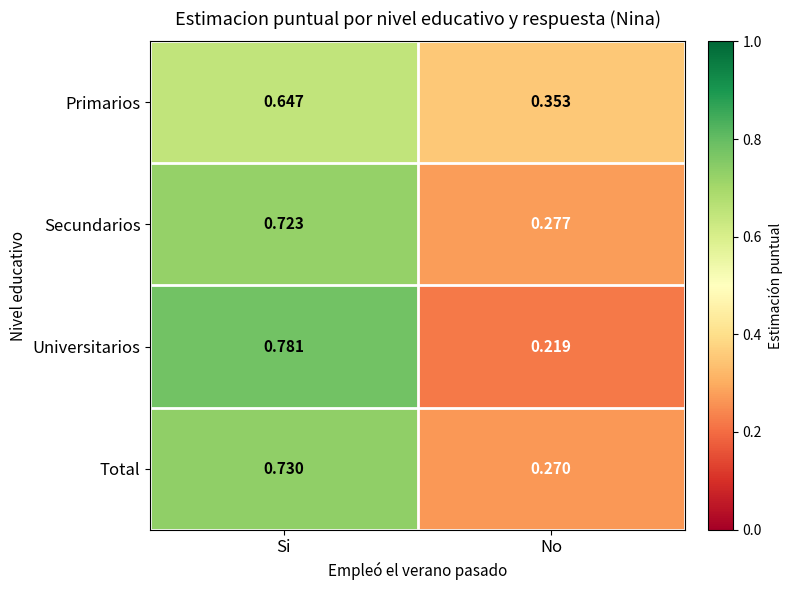

List the labels in order of Universitarios value, largest first.

Si, No